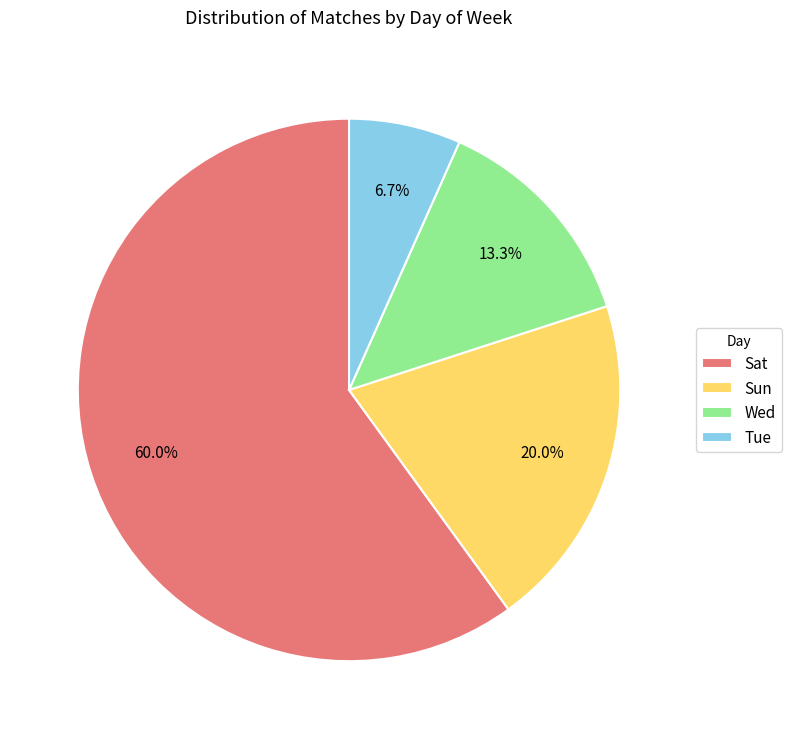

Count the number of slices in the pie.

4